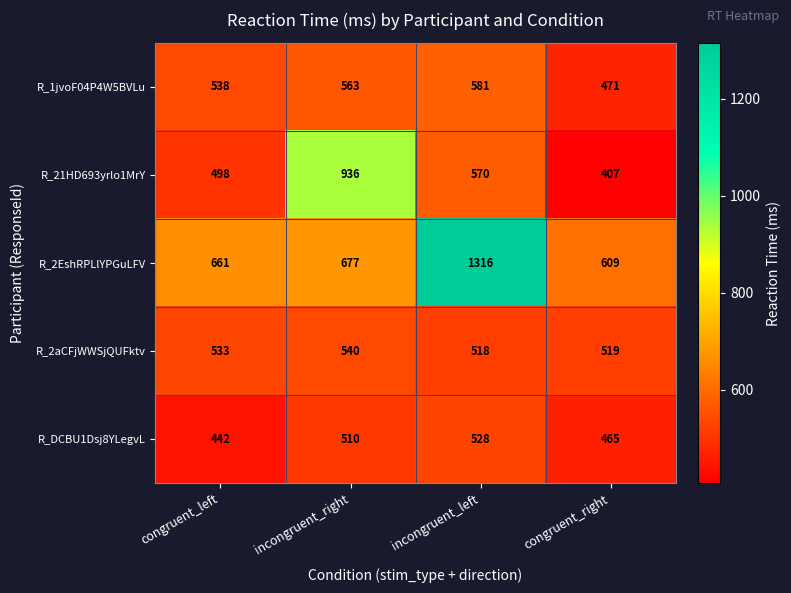

How many data points does each series have?

4